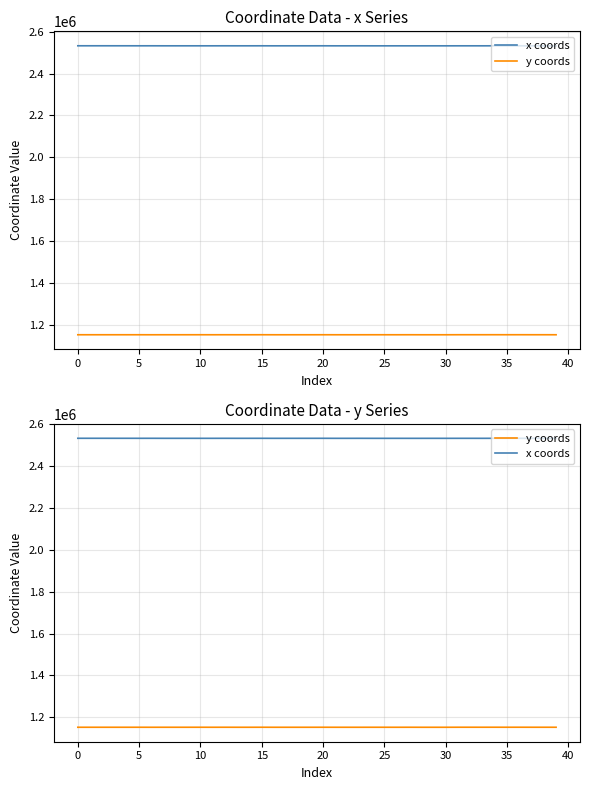

Read the x coords value at 30.

2532733.2